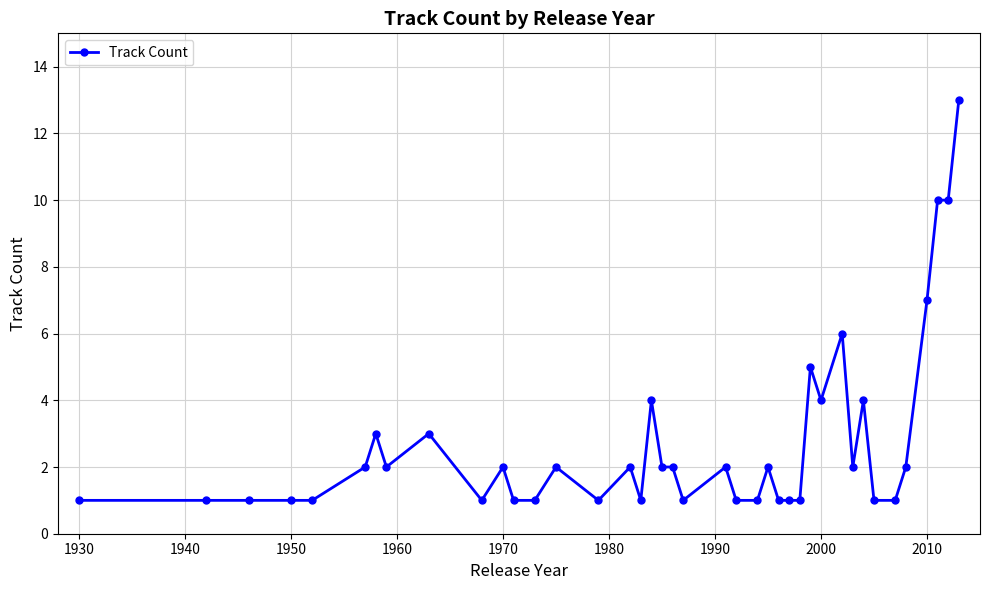

What is the greatest value displayed?

13